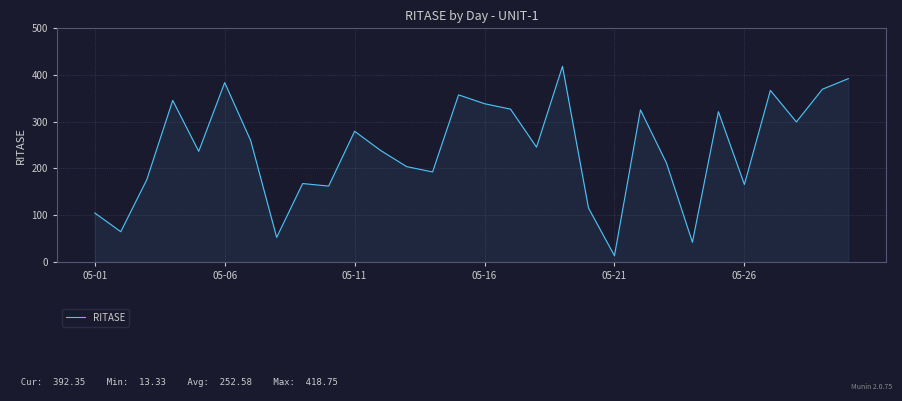

What is the maximum value shown in the chart?

418.8